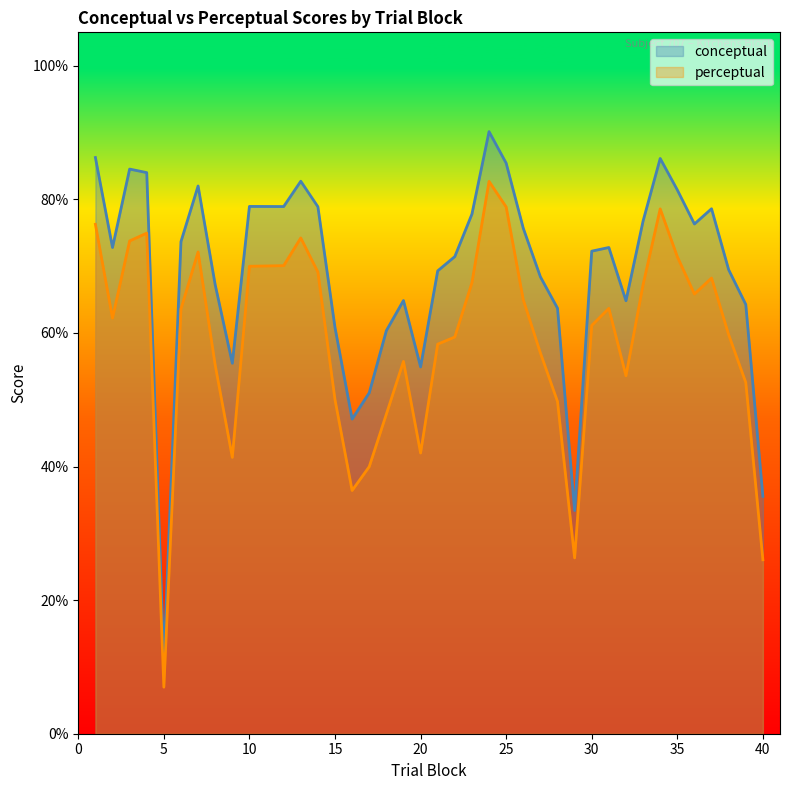

What is the value of the conceptual point at the 10th from the left?

78.9